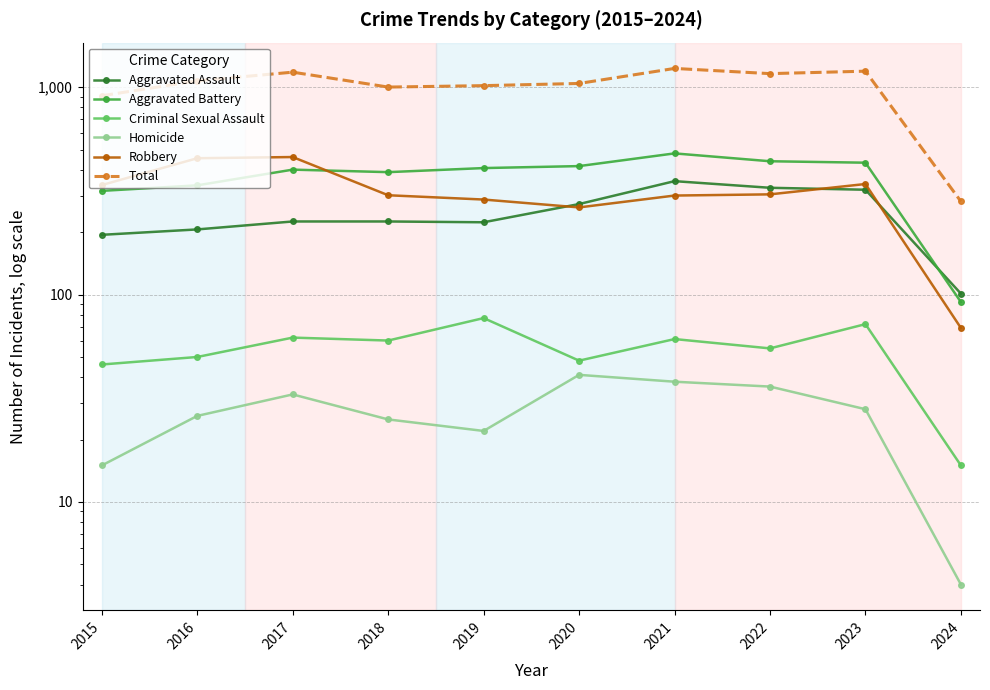

The Total series shows 390 at 2024. True or false?

False